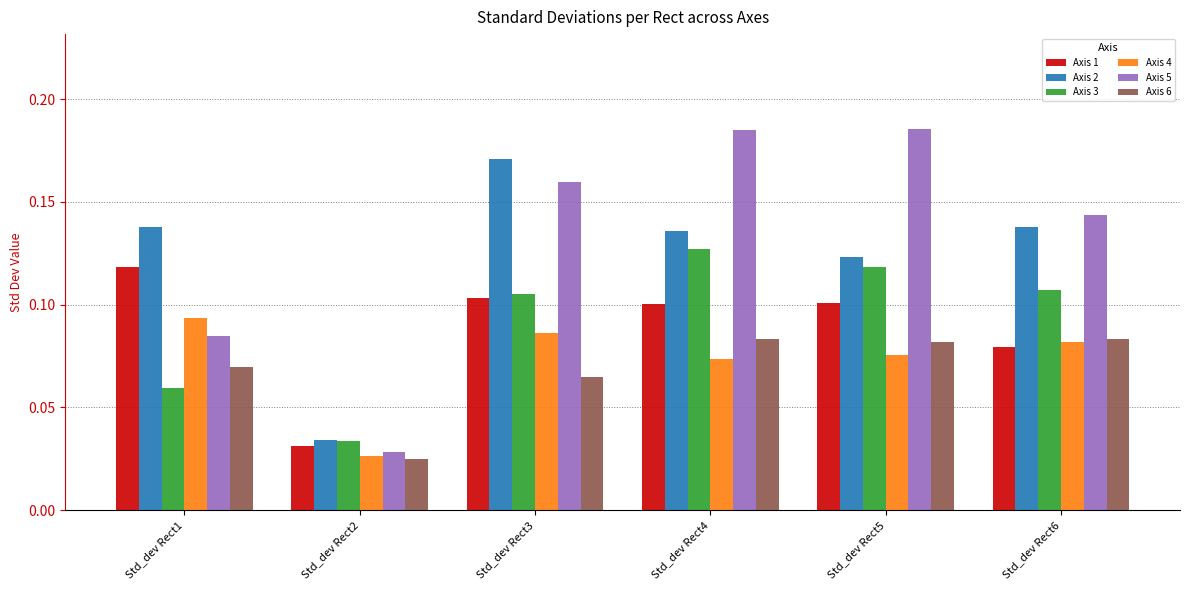

How many bars are there in total?

36